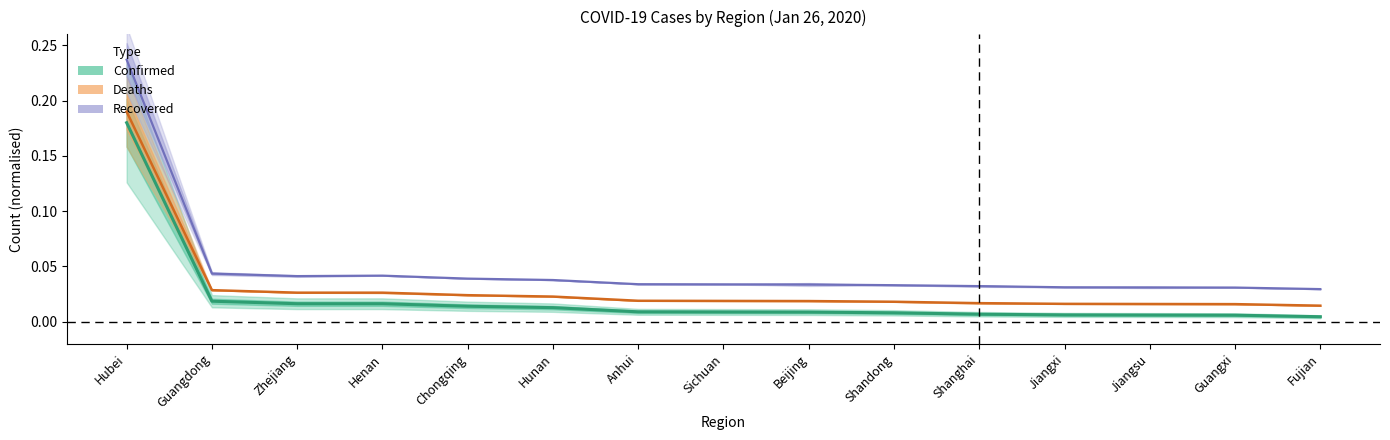

What is the label of the 9th point from the right?

Anhui